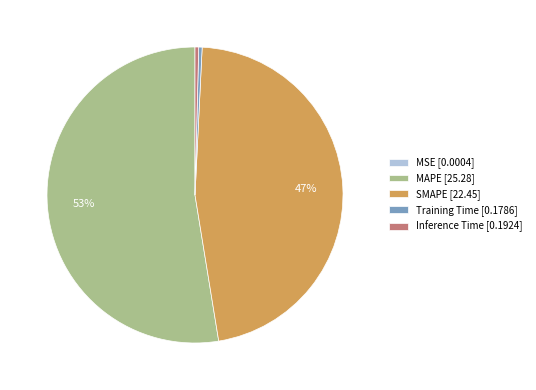

Do Inference Time [0.1924] and Training Time [0.1786] together represent more than half of the pie?

No